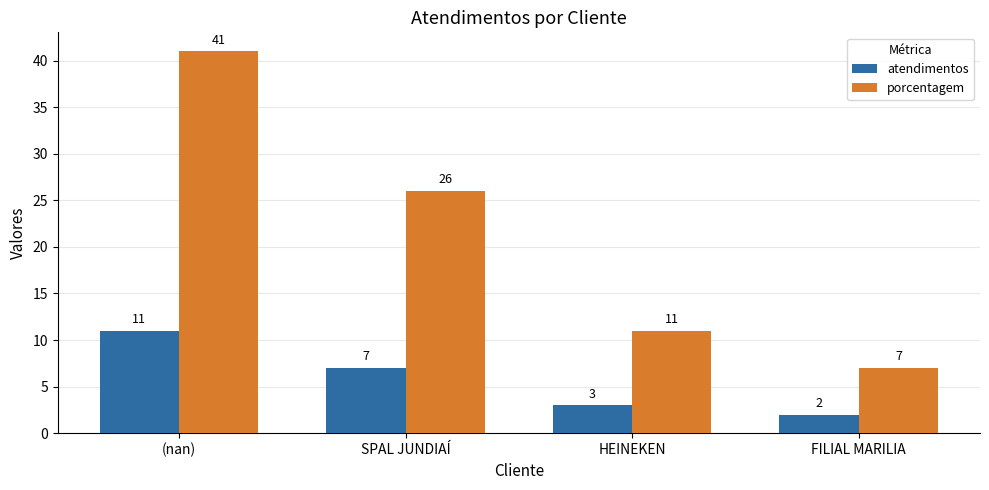

Which series has the largest range (max minus min)?

porcentagem